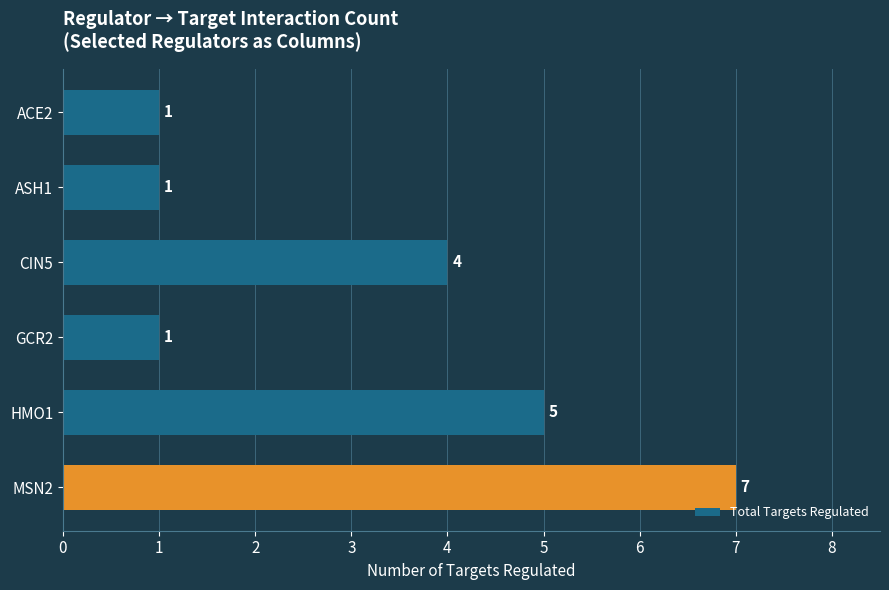

Reading top to bottom, extract all data points from this chart.

ACE2=1	ASH1=1	CIN5=4	GCR2=1	HMO1=5	MSN2=7